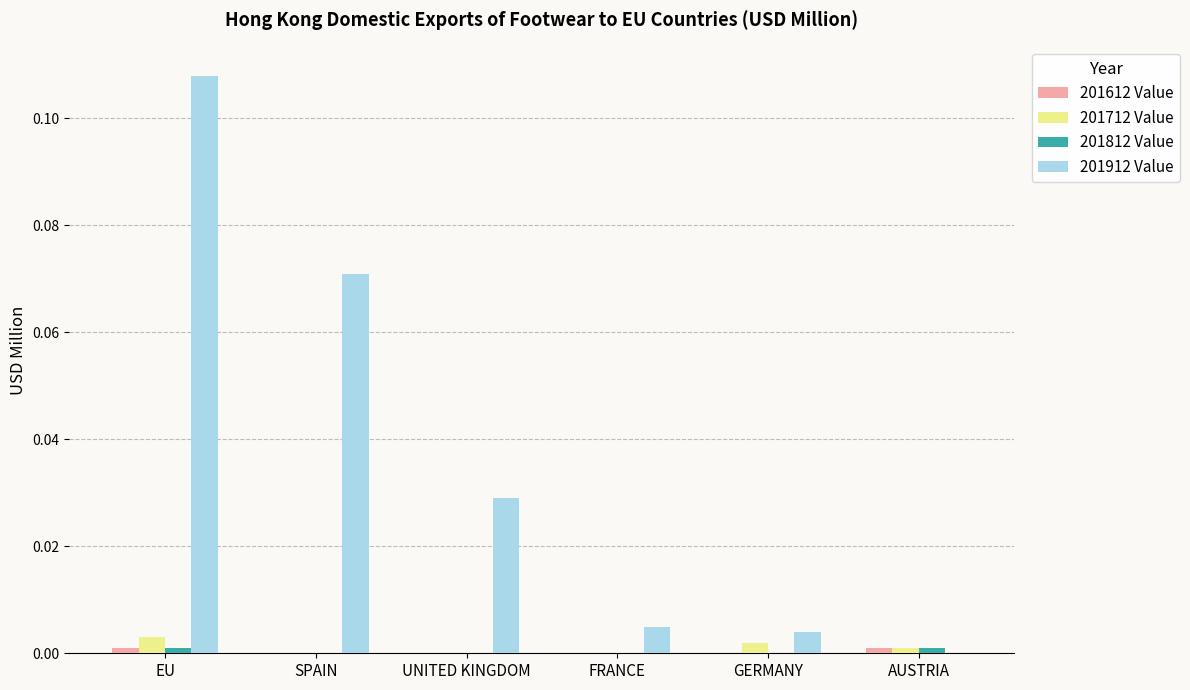

At which category is the sum across all series the highest?

EU